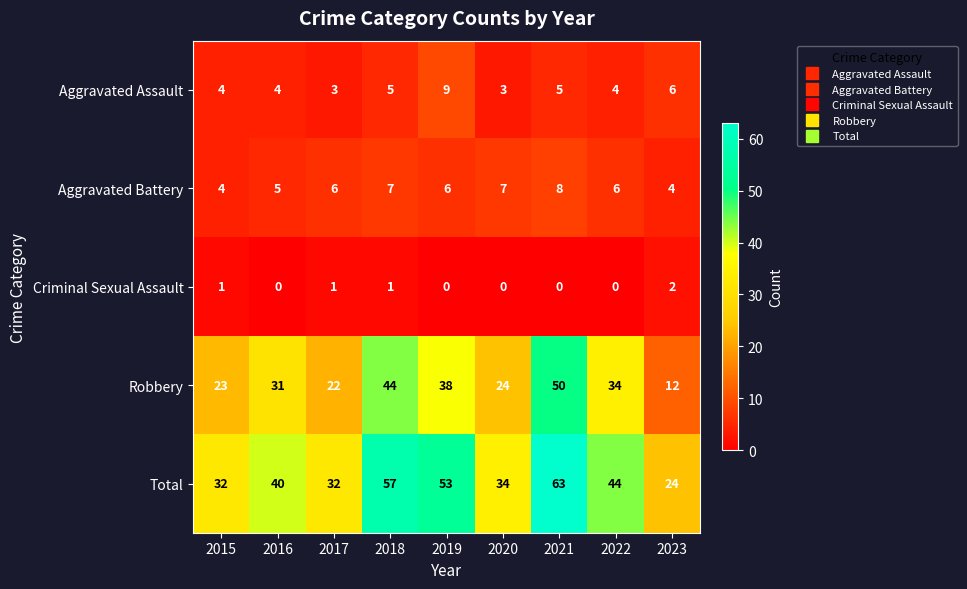

How many distinct data groups are displayed?

5